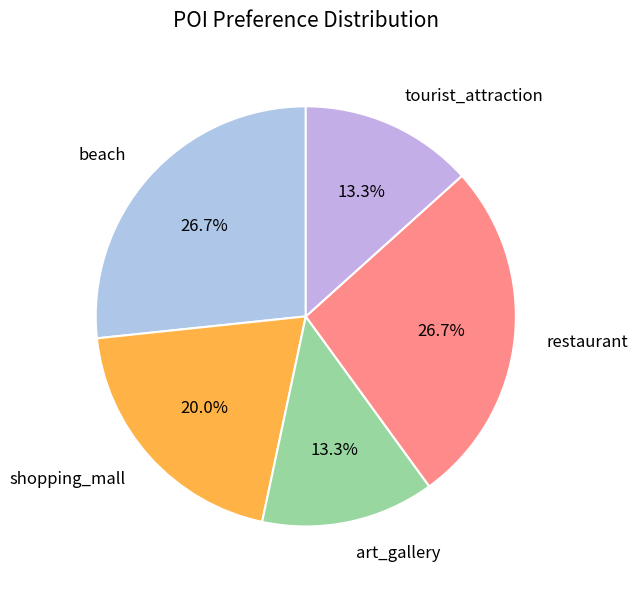

How much of the chart is everything except tourist_attraction?

86.7%